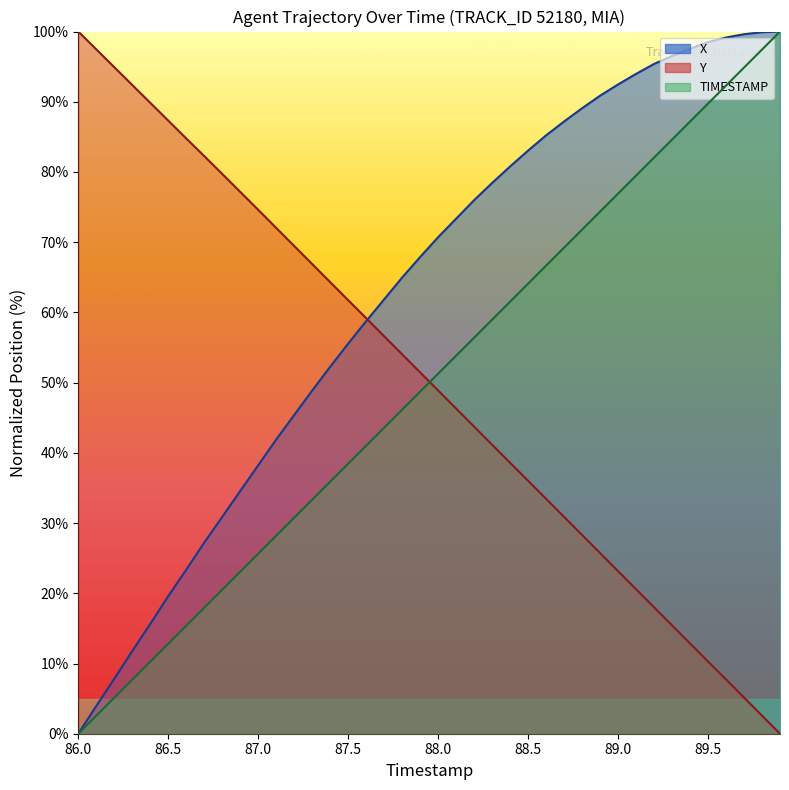

Which series has the largest range (max minus min)?

TIMESTAMP